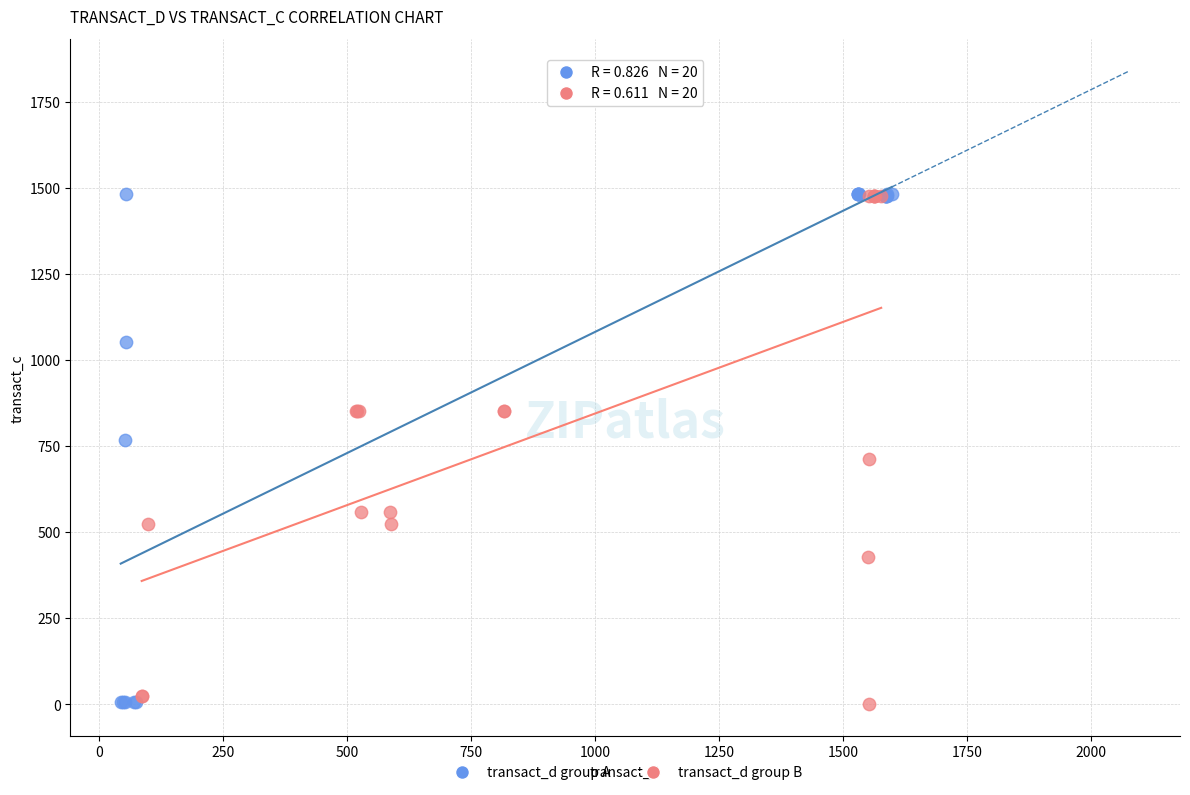

What are all the series names shown in the legend?

transact_d group A, transact_d group B